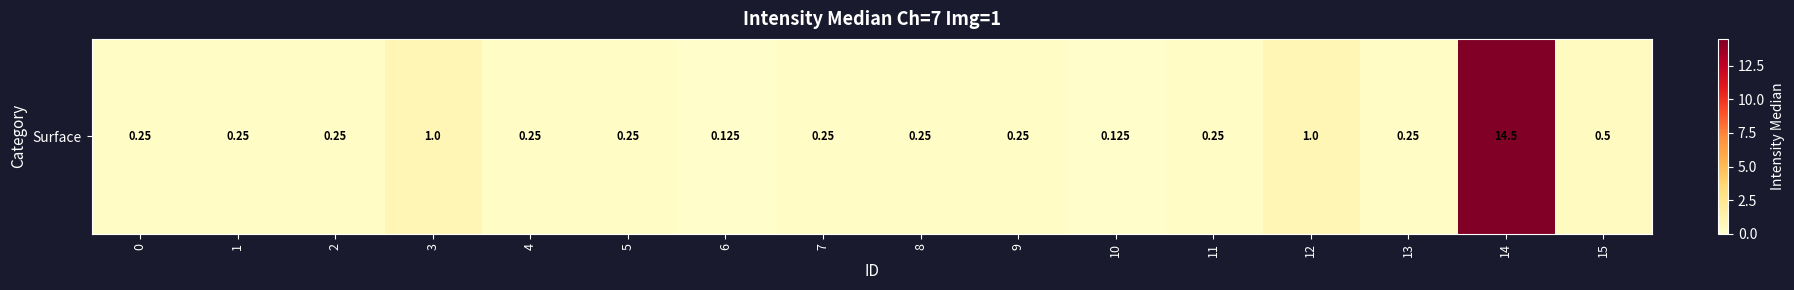

The chart shows a value of 0.1 at 10. True or false?

True